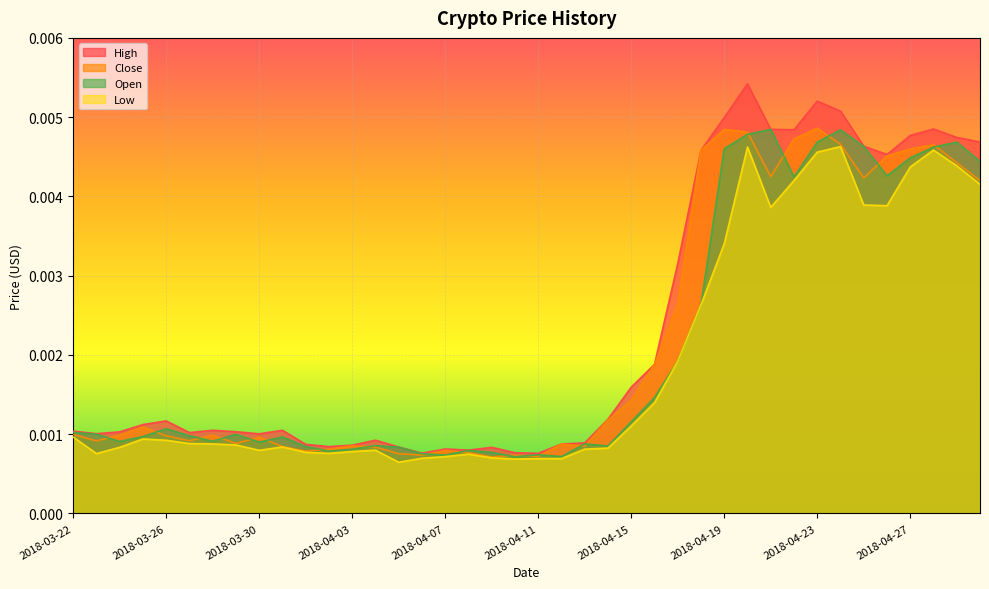

Which series has the largest range (max minus min)?

High